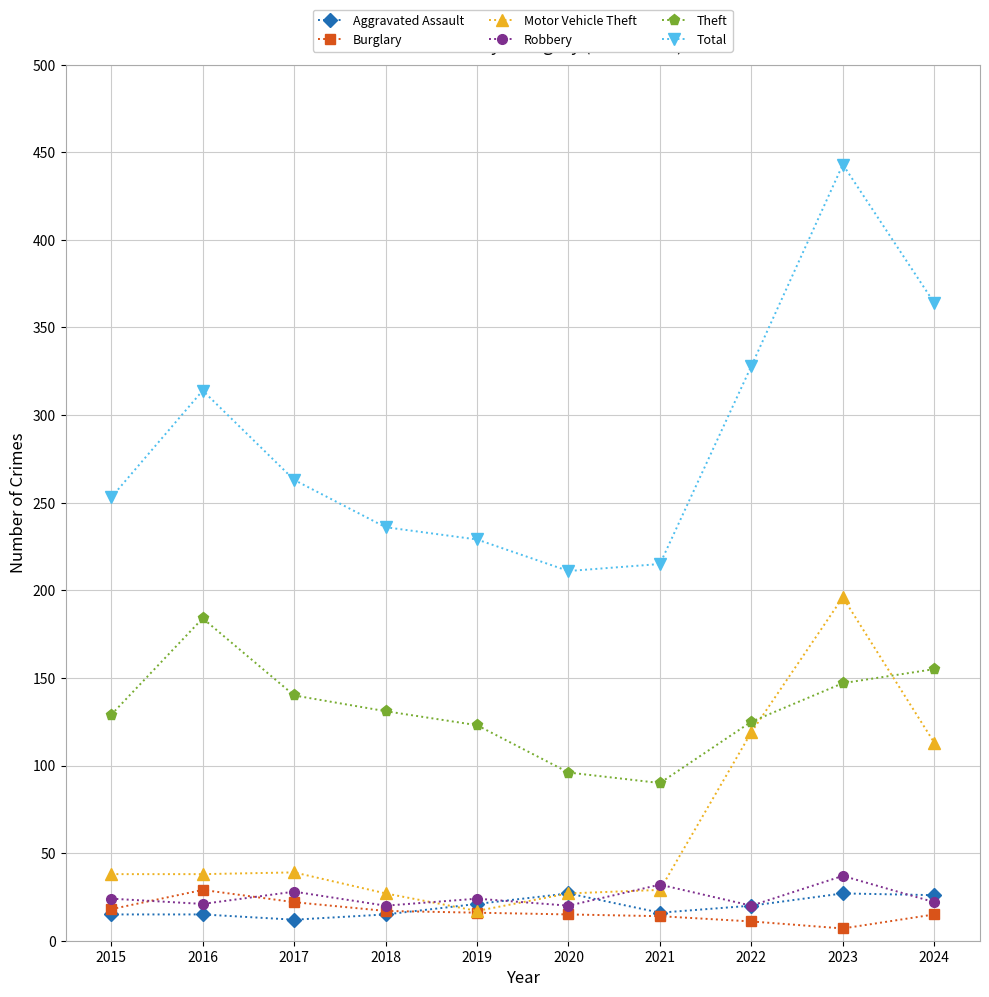

What is the difference between the highest and lowest values at 2015?

238